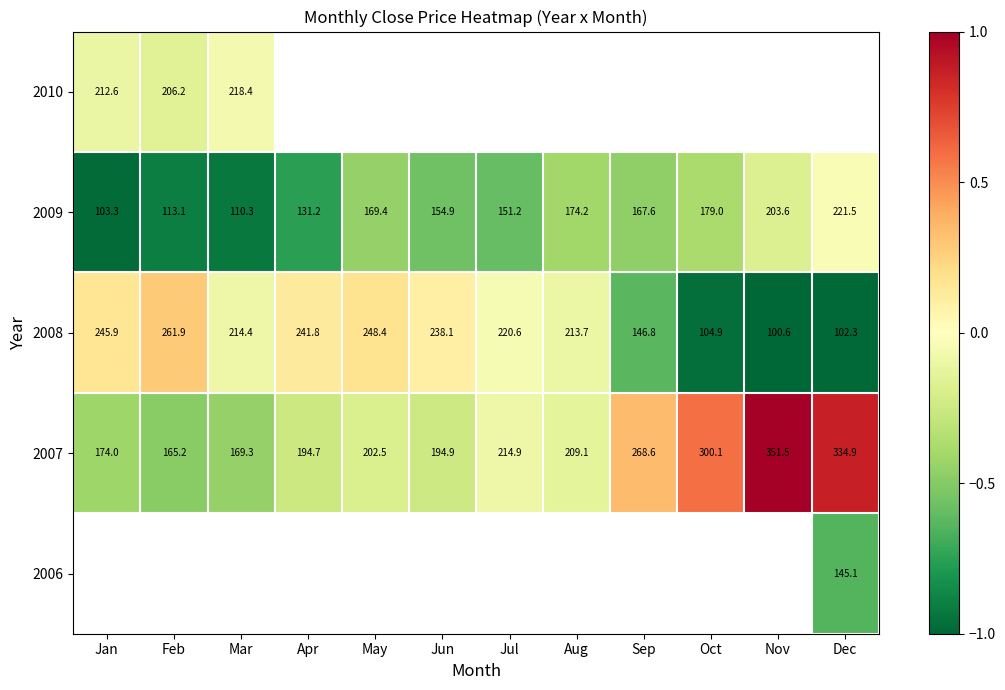

Which category has the lowest value in the 2009 series?

Jan